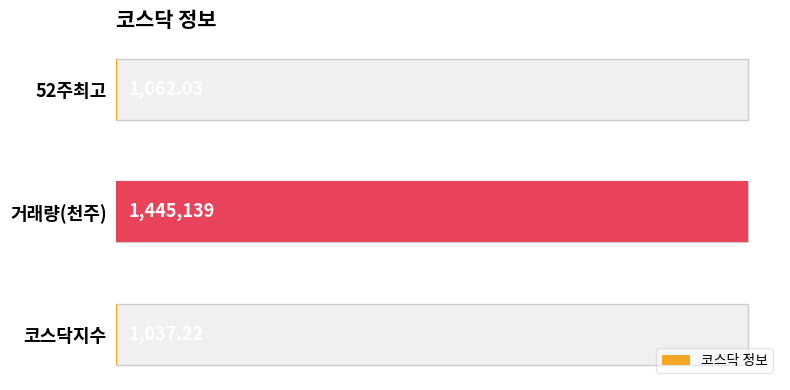

How many distinct data groups are displayed?

1